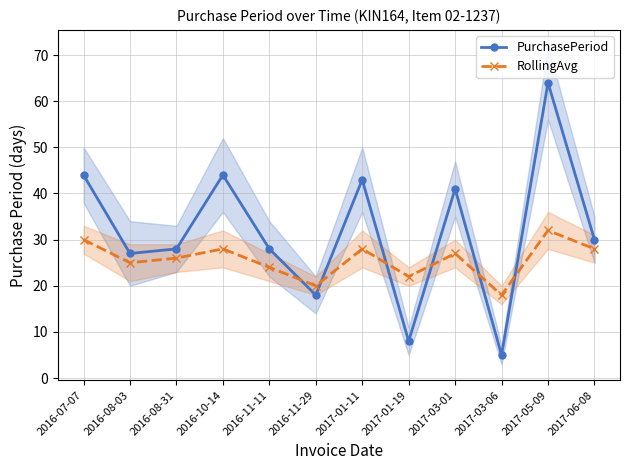

At which category does RollingAvg reach its first local peak?

2016-10-14